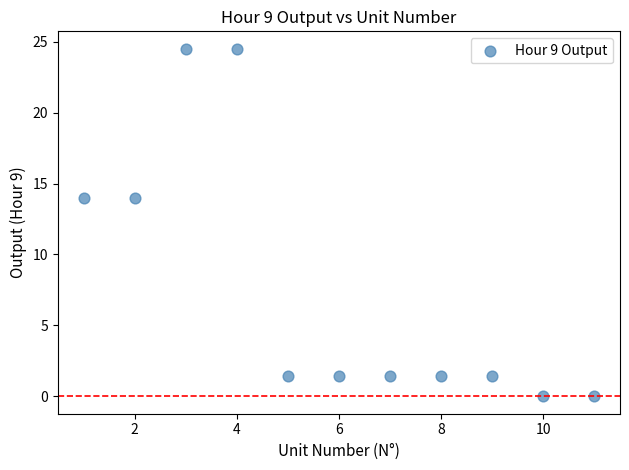

What is the average Y value?

7.6